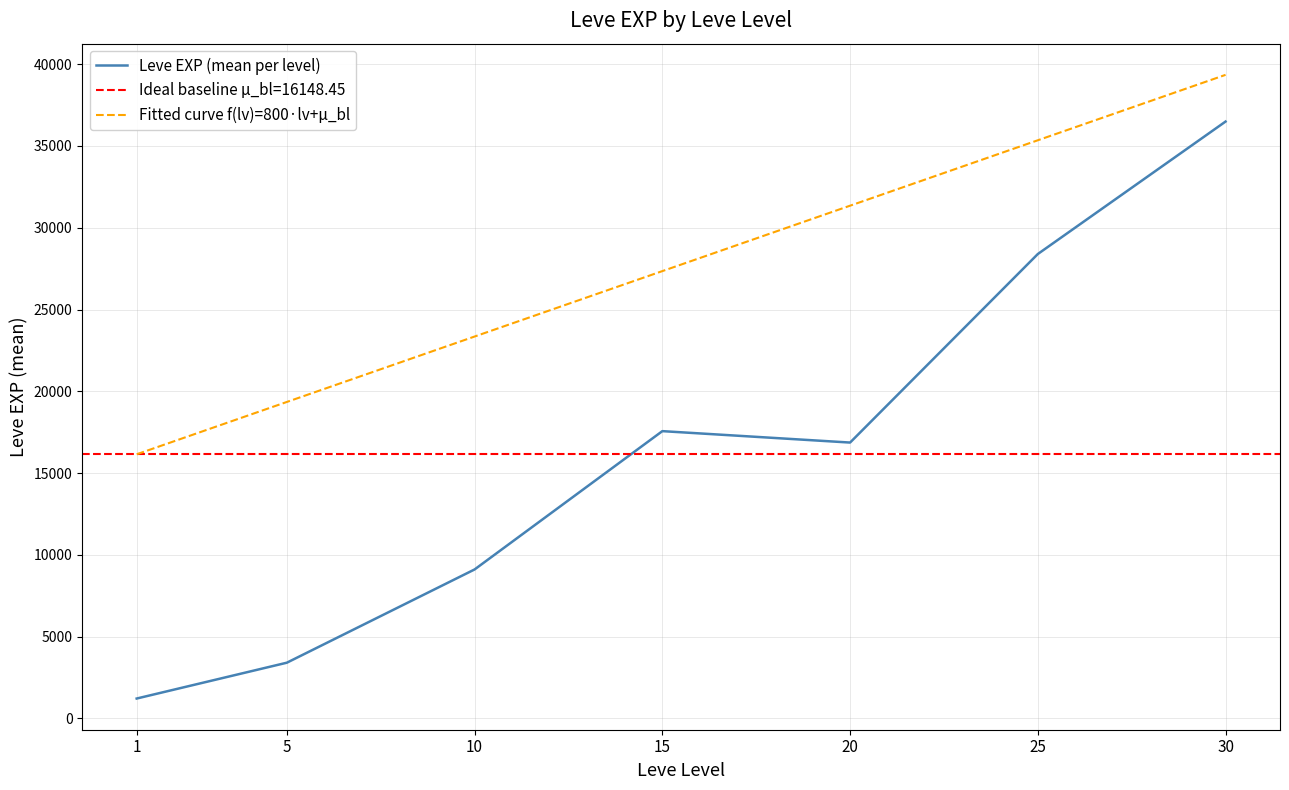

Reading right to left, transcribe all the data shown in this chart.

Leve EXP (mean per level): 30=36492.5	25=28393.3	20=16865.0	15=17563.3	10=9106.7	5=3405.0	1=1213.3
Fitted curve f(lv)=800·lv+μ_bl: 30=39348.5	25=35348.5	20=31348.5	15=27348.5	10=23348.5	5=19348.5	1=16148.5